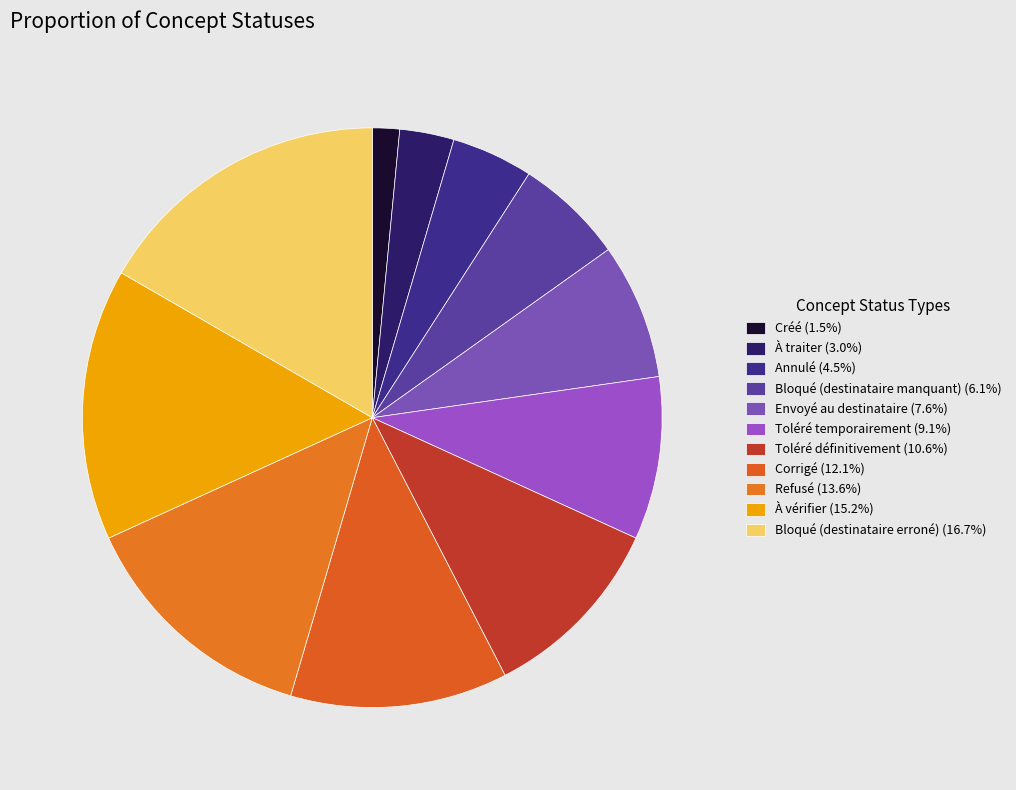

How many slices are in this pie chart?

11